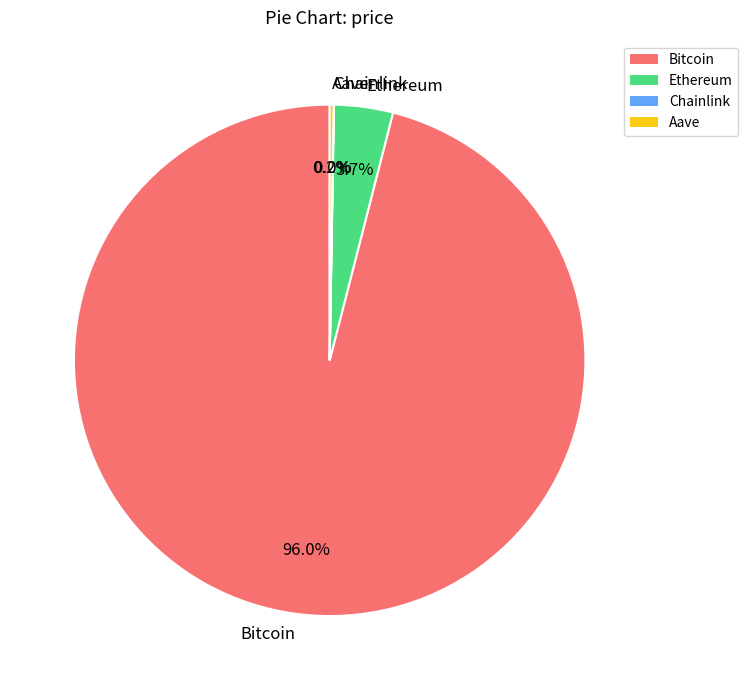

What is the largest slice in the pie chart?

Bitcoin